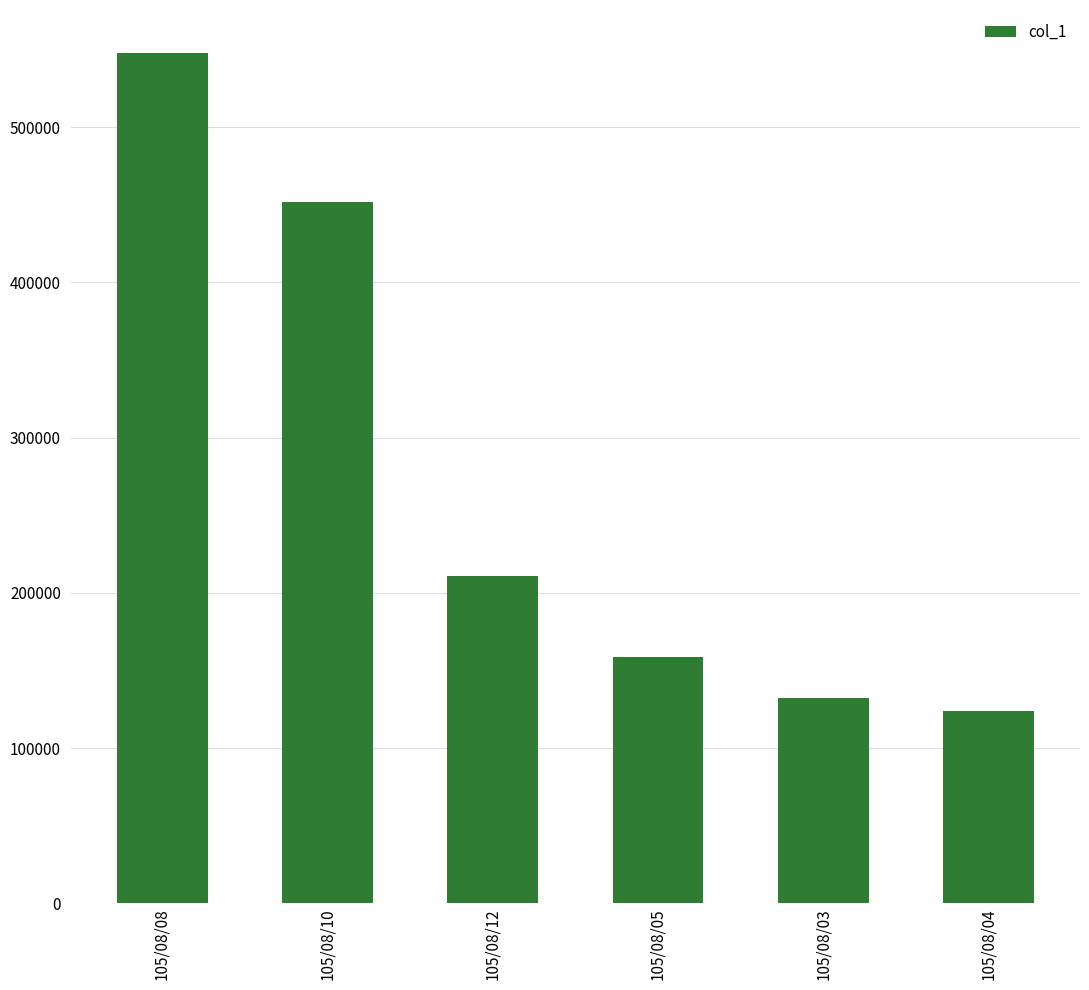

Rank the categories by value from lowest to highest.

105/08/04, 105/08/03, 105/08/05, 105/08/12, 105/08/10, 105/08/08